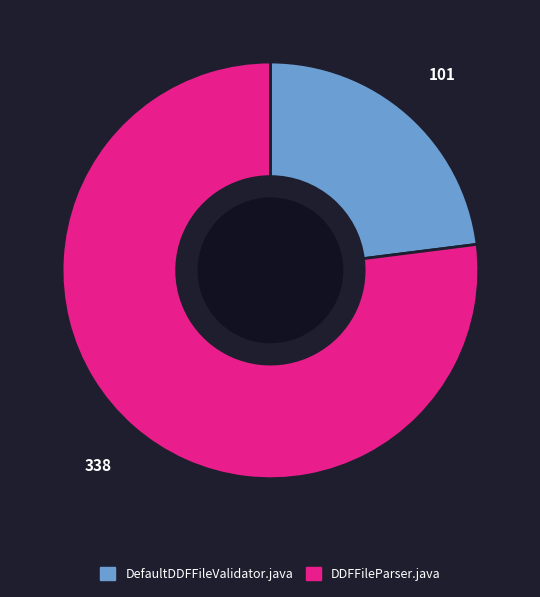

How many slices are in this pie chart?

2